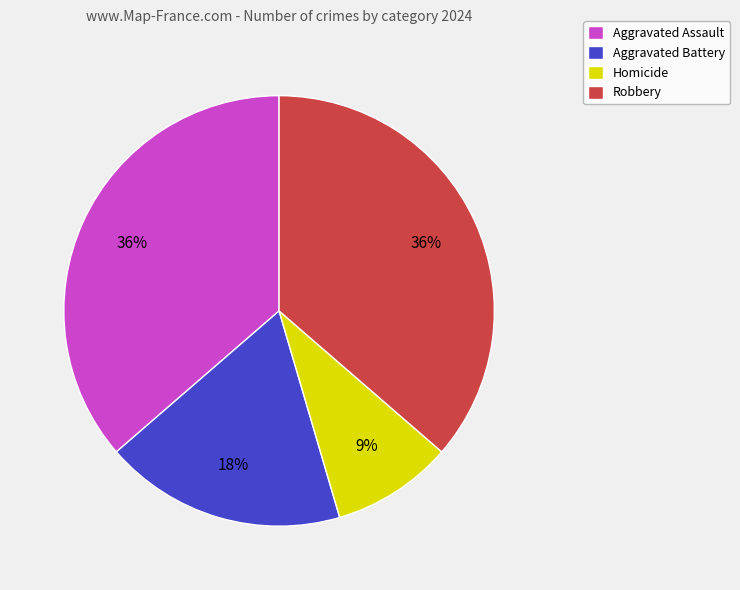

The Robbery slice represents 36% of the pie. True or false?

True